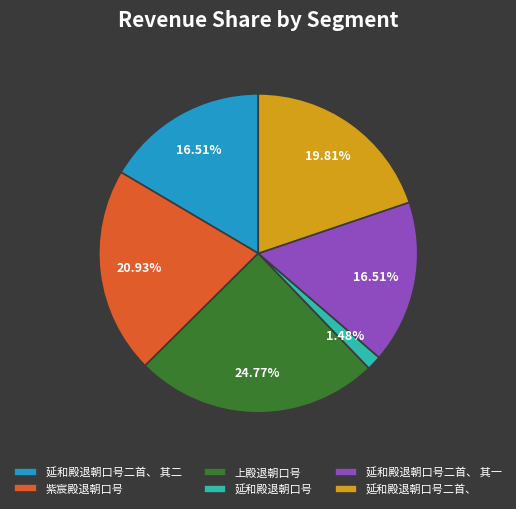

Is there a majority slice in this chart?

No